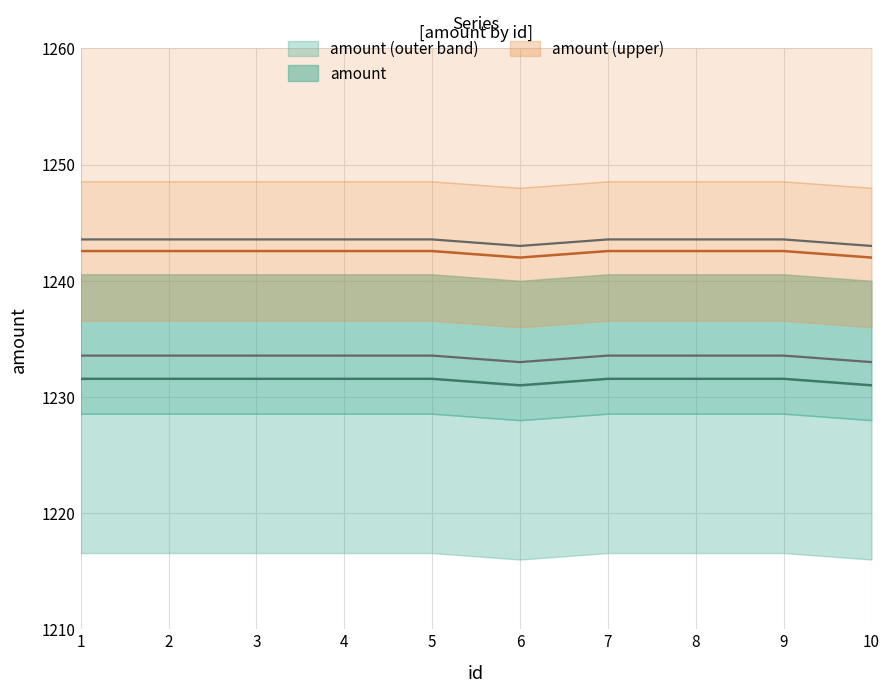

List the labels in order of value, smallest first.

6, 10, 1, 2, 3, 4, 5, 7, 8, 9